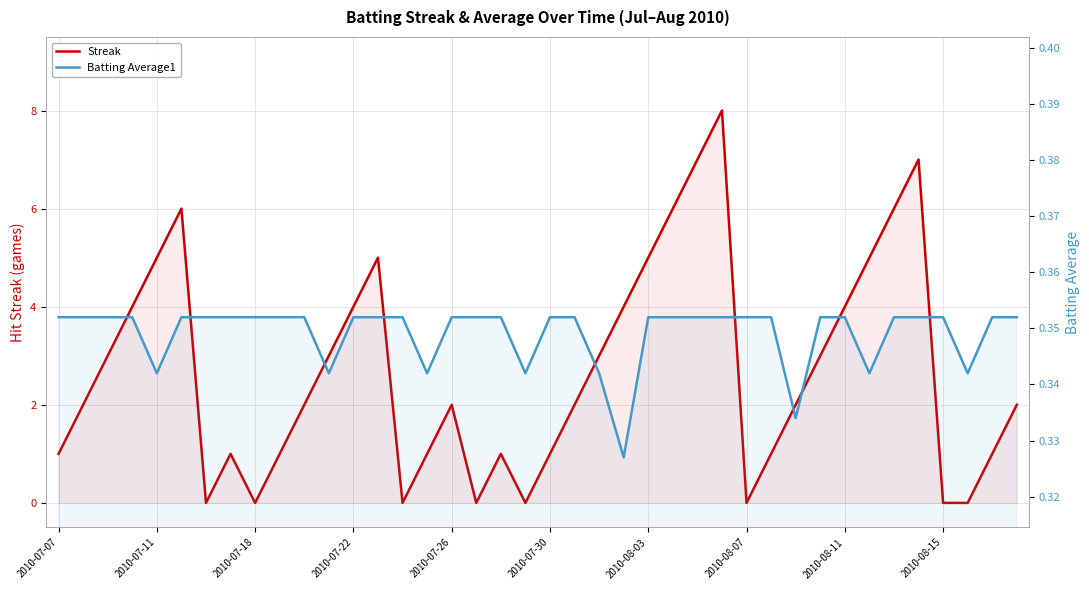

Rank the series by their average value, from highest to lowest.

Streak, Batting Average1